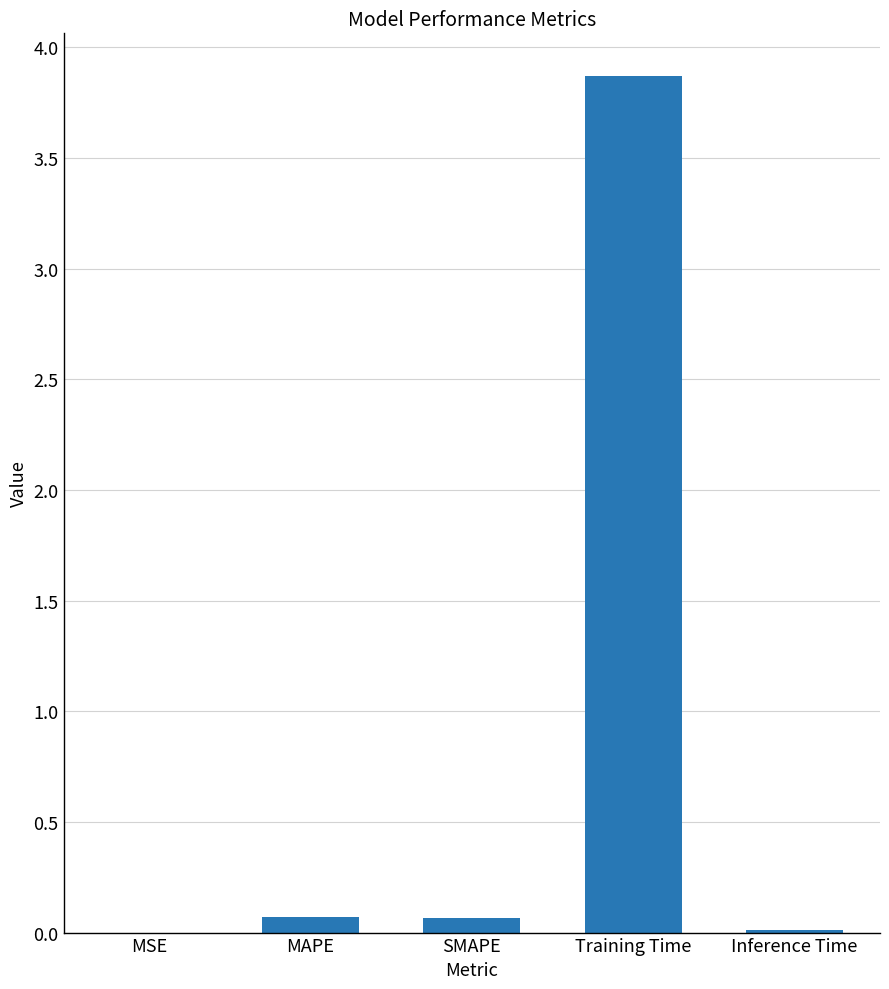

What is the sum of all values?

4.0